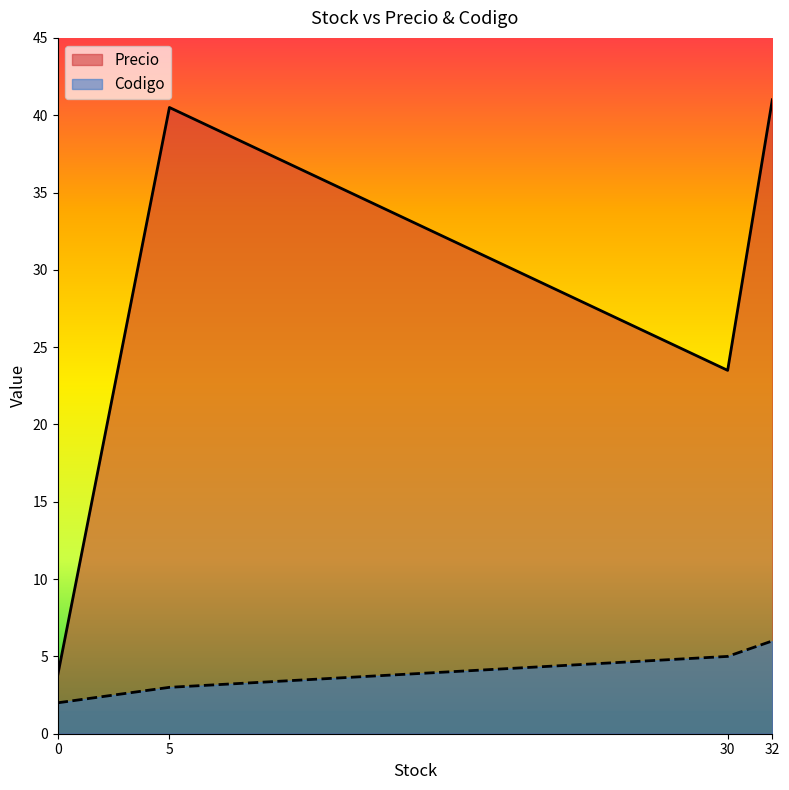

True or false: Codigo and Precio intersect in this chart.

False